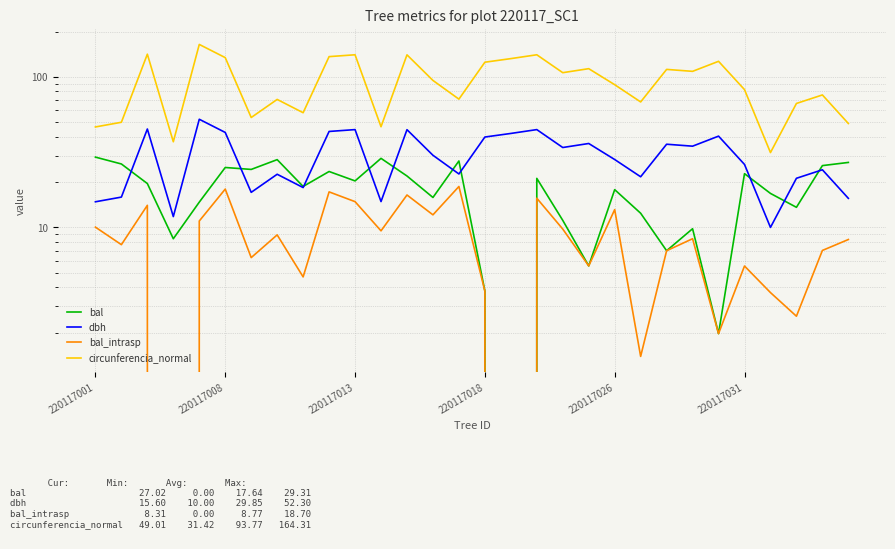

At 13, list the series in order from largest to smallest.

circunferencia_normal, dbh, bal, bal_intrasp